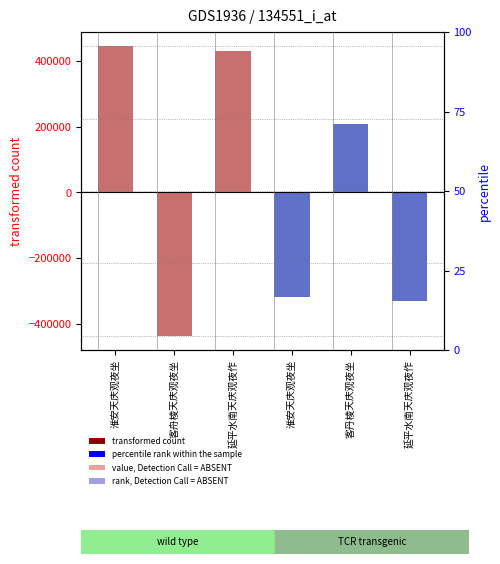

How many values are above zero?

3